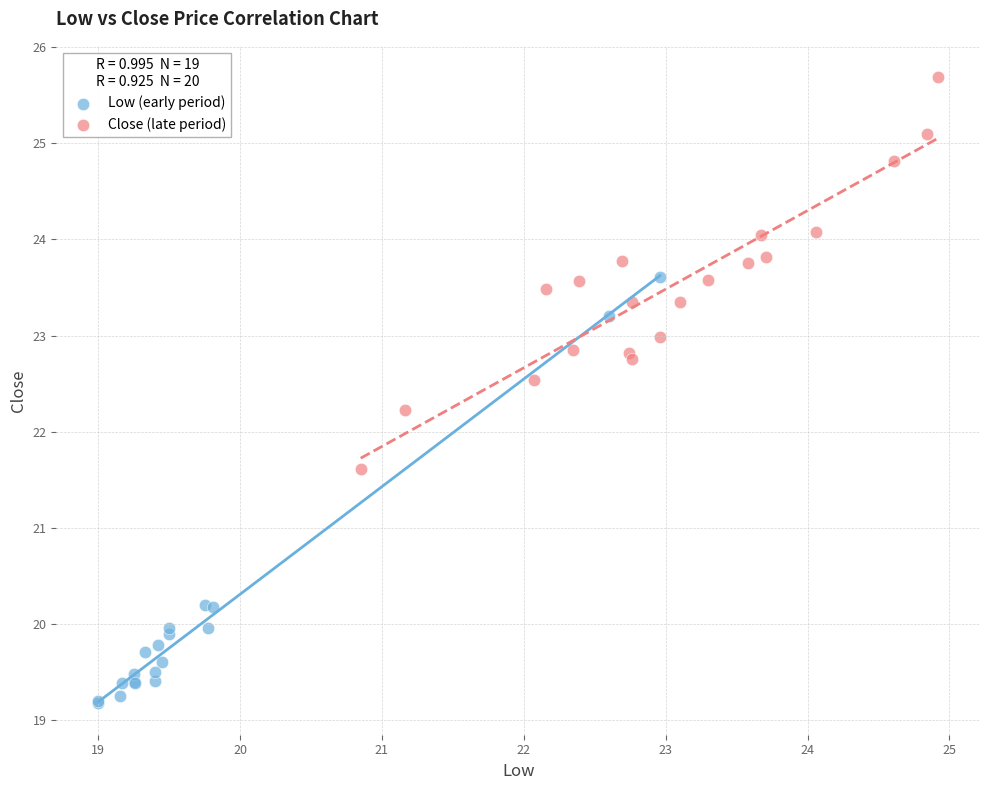

Which series contains the lowest Y value?

Low (early period)